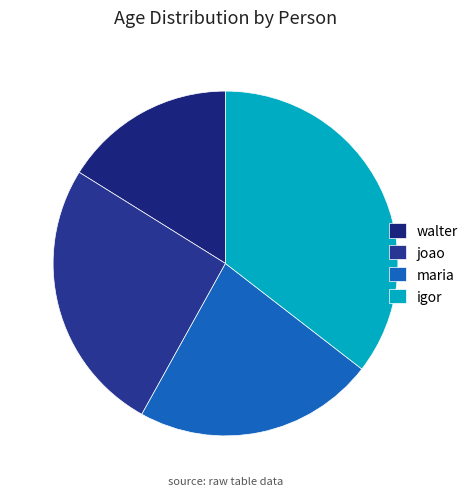

Count the number of slices in the pie.

4